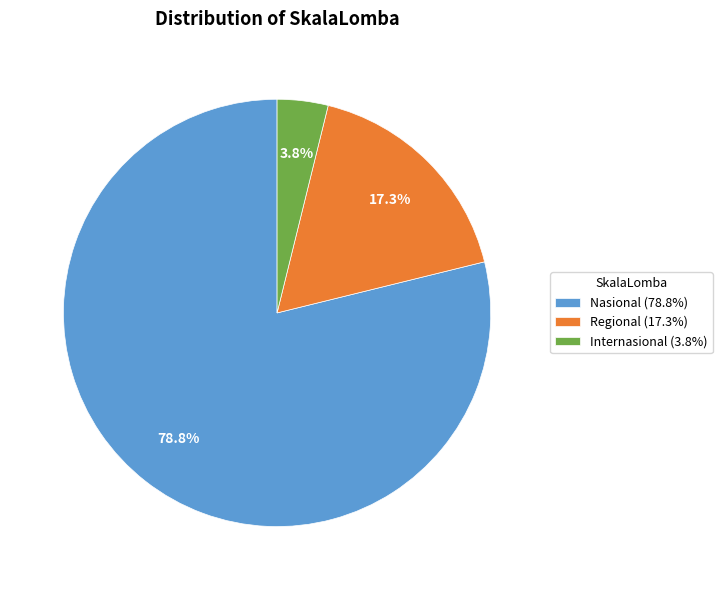

What percentage is NOT represented by Regional?

82.7%